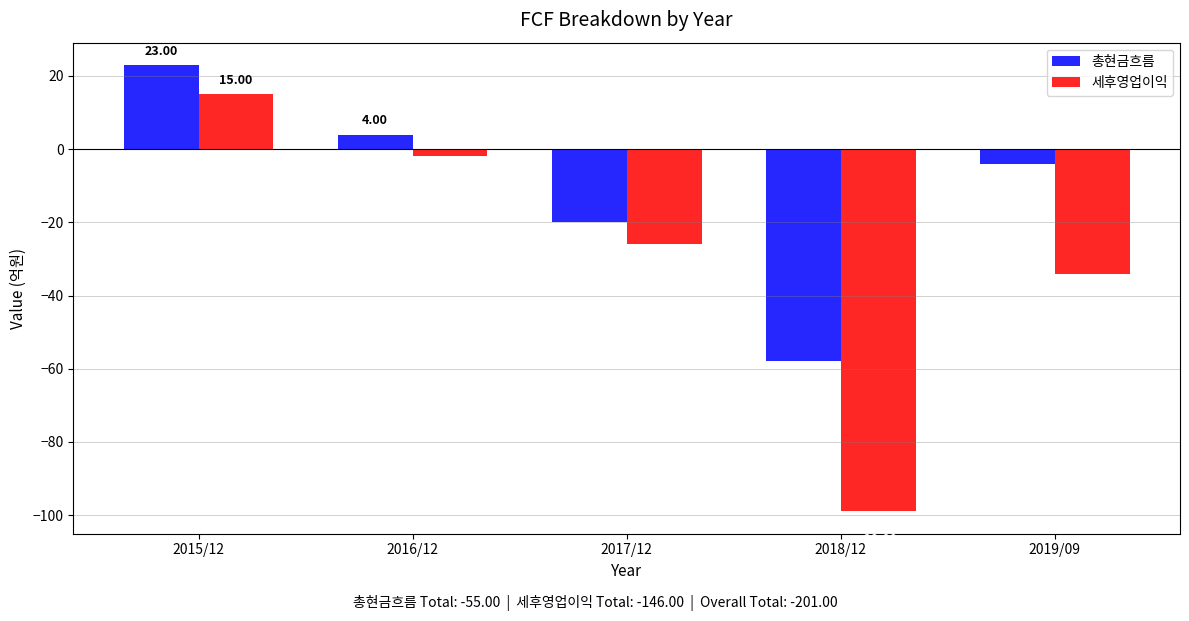

What is the difference between the 총현금흐름 values at 2018/12 and 2016/12?

62